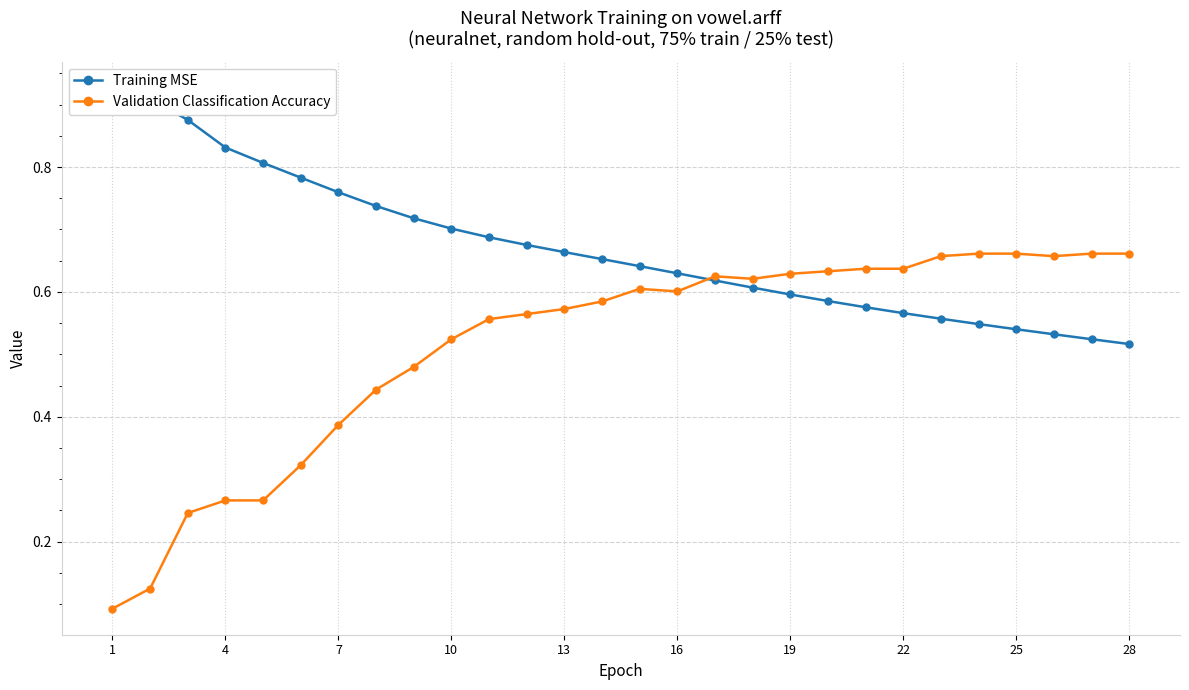

How many Validation Classification Accuracy values are between 0 and 1?

28